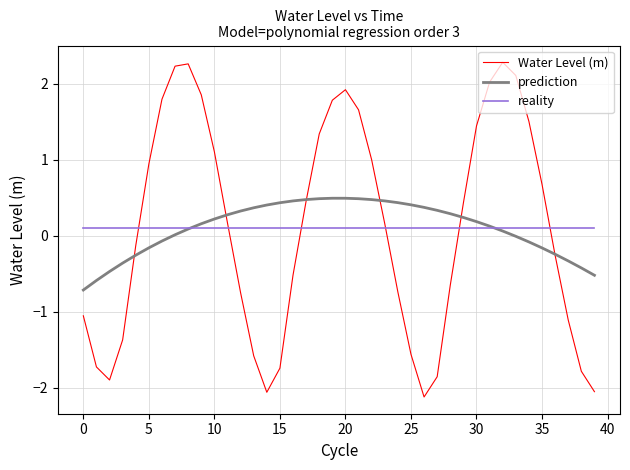

True or false: reality and Water Level (m) cross at least once.

True